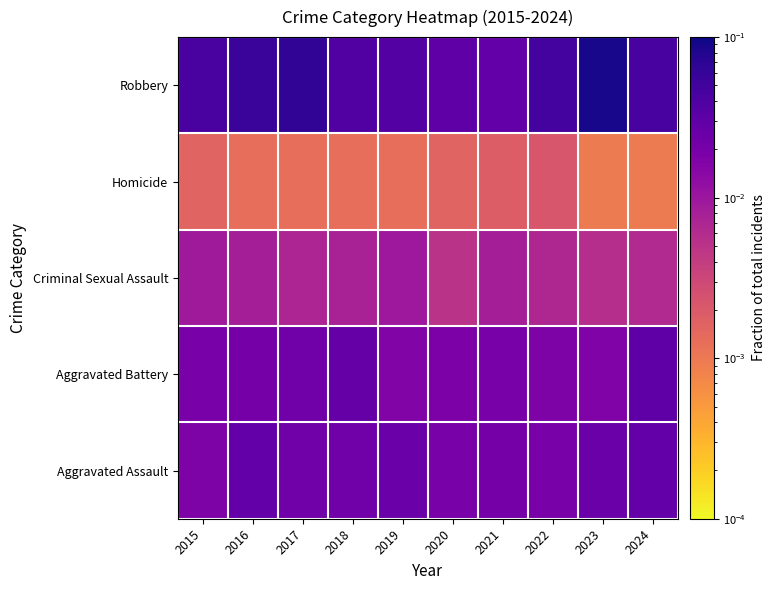

How many distinct data groups are displayed?

5